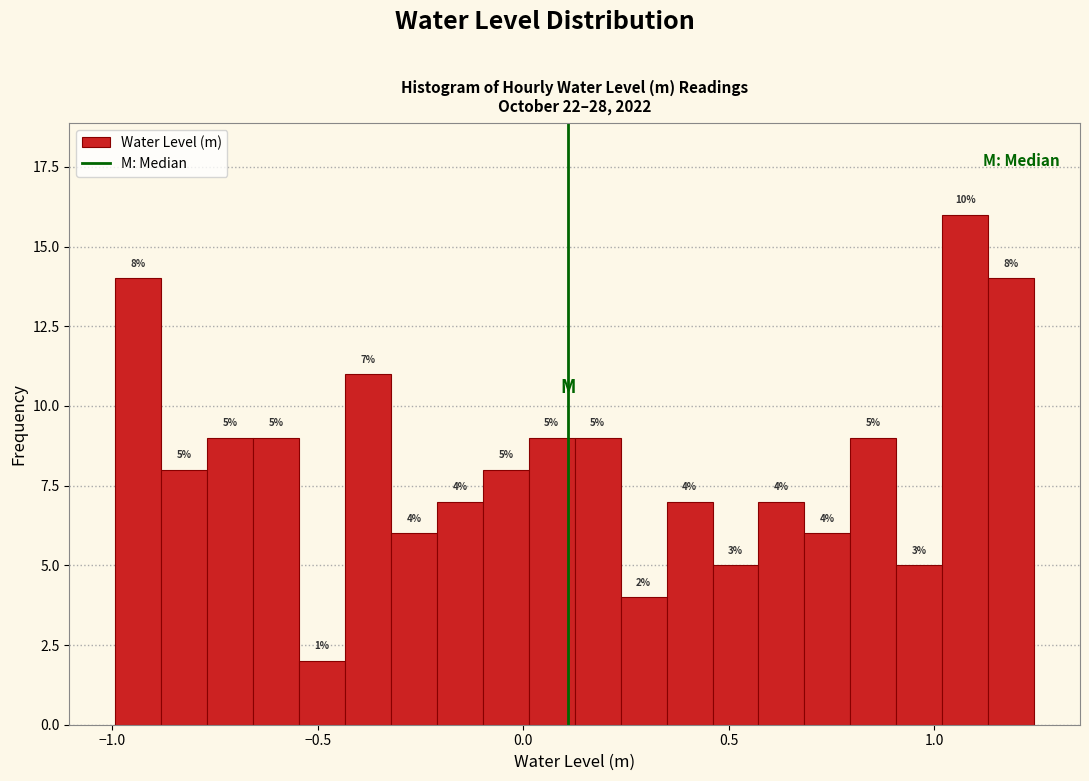

Read against the x-axis, roughly where is the centre of the tallest bar?

1.05